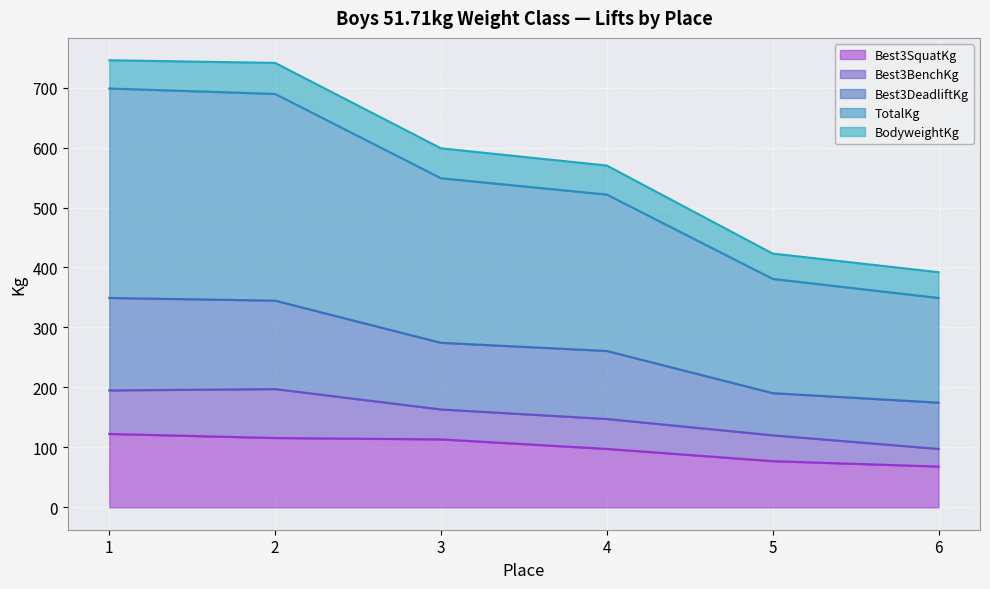

What is the minimum value for Best3SquatKg?

68.0